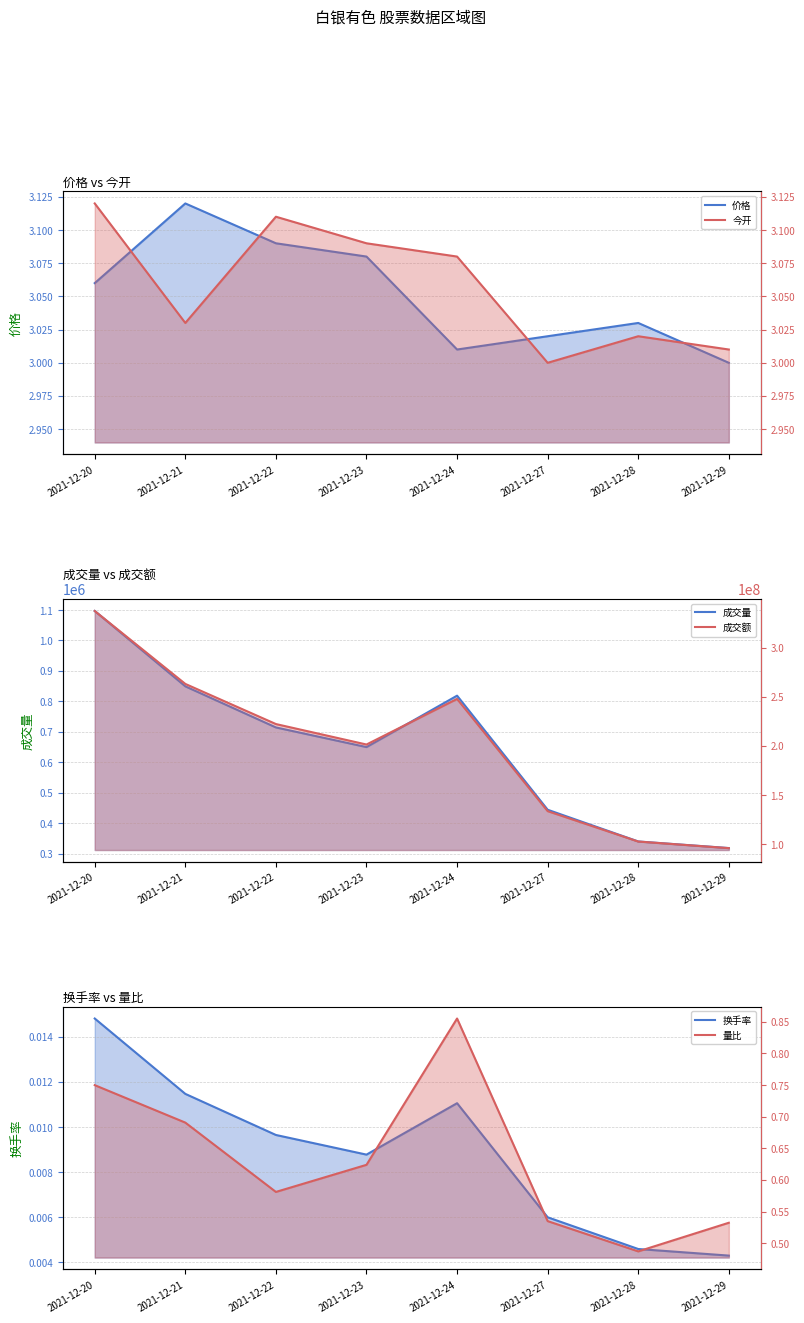

Reading left to right, extract all data points from this chart.

价格: 3.1	3.1	3.1	3.1	3.0	3.0	3.0	3.0
今开: 3.1	3.0	3.1	3.1	3.1	3.0	3.0	3.0
成交量: 1096861.5	849531.8	714663.0	650179.4	818940.3	444535.6	340389.5	318751.7
成交额: 337285299.0	263071280.0	222231532.0	201398702.0	247812993.0	133610716.0	102696235.0	95983088.0
换手率: 0.0	0.0	0.0	0.0	0.0	0.0	0.0	0.0
量比: 0.7	0.7	0.6	0.6	0.9	0.5	0.5	0.5